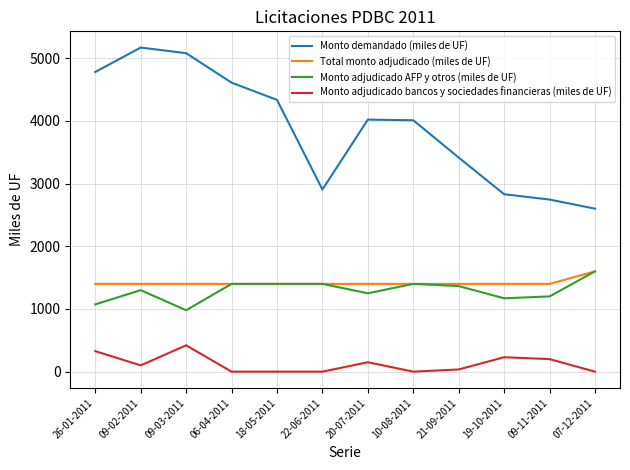

Between 09-03-2011 and 09-11-2011, which series saw the biggest shift?

Monto demandado (miles de UF)